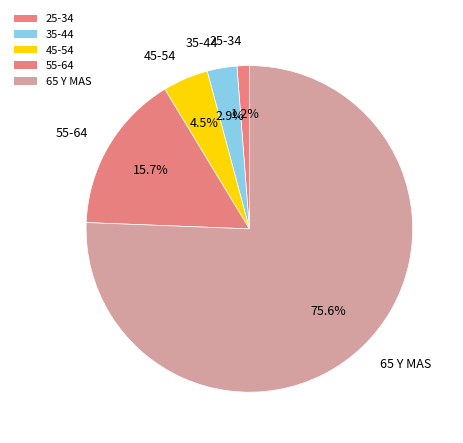

How many segments does this pie chart have?

5